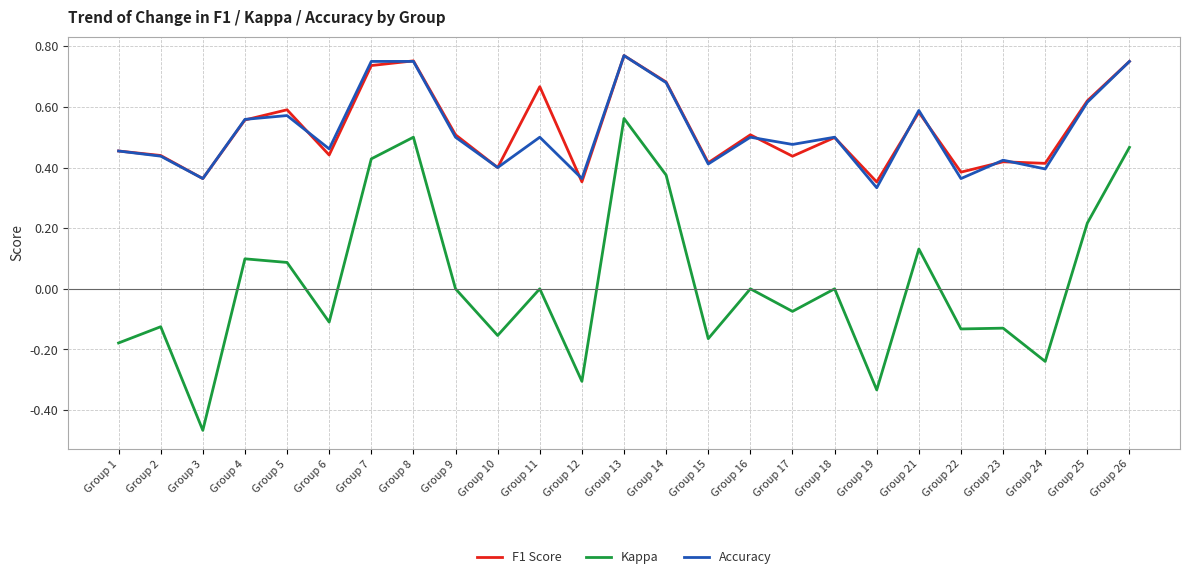

True or false: Kappa and F1 Score intersect in this chart.

False